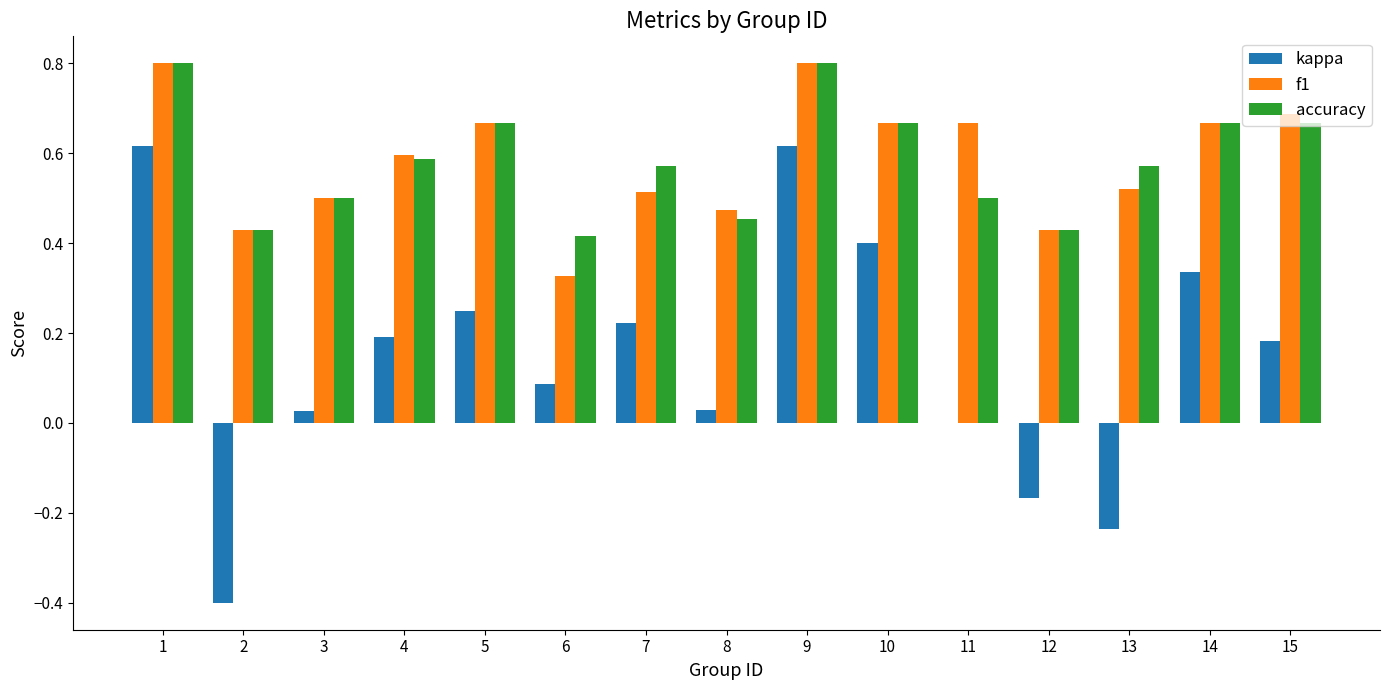

The accuracy series shows 0.4 at 10. True or false?

False